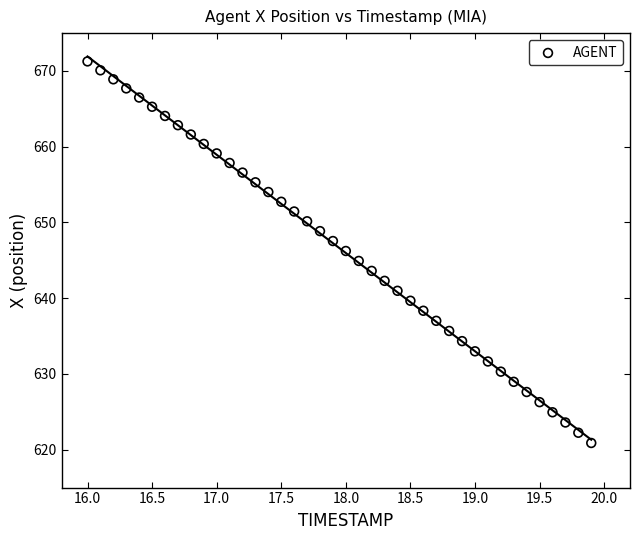

What is the range of Y values (max minus min)?

50.4